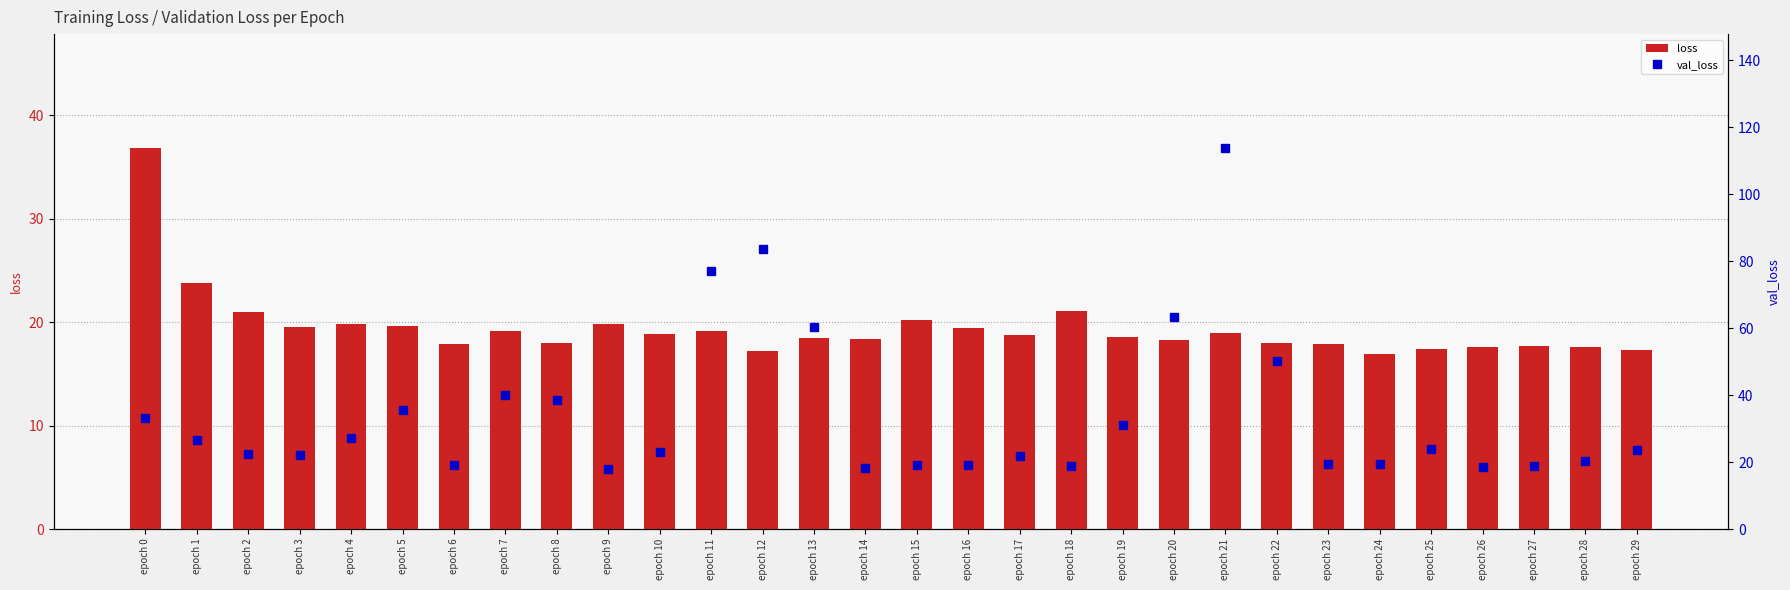

Which series changed the most between epoch 13 and epoch 20?

val_loss